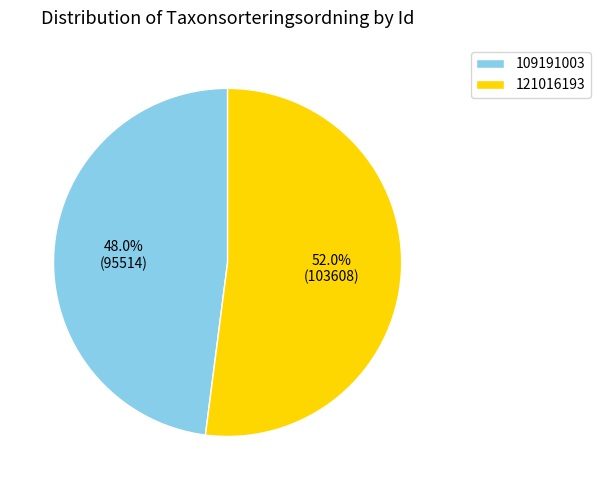

Which category has the biggest portion of the pie?

121016193